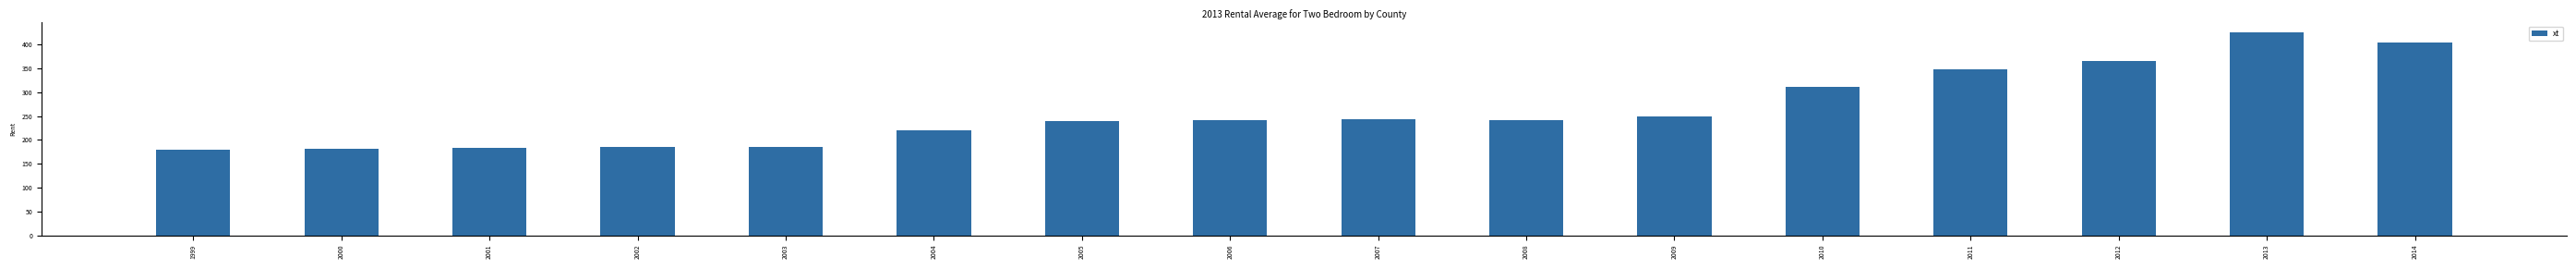

What is the value of the 14th bar from the left?

366.2